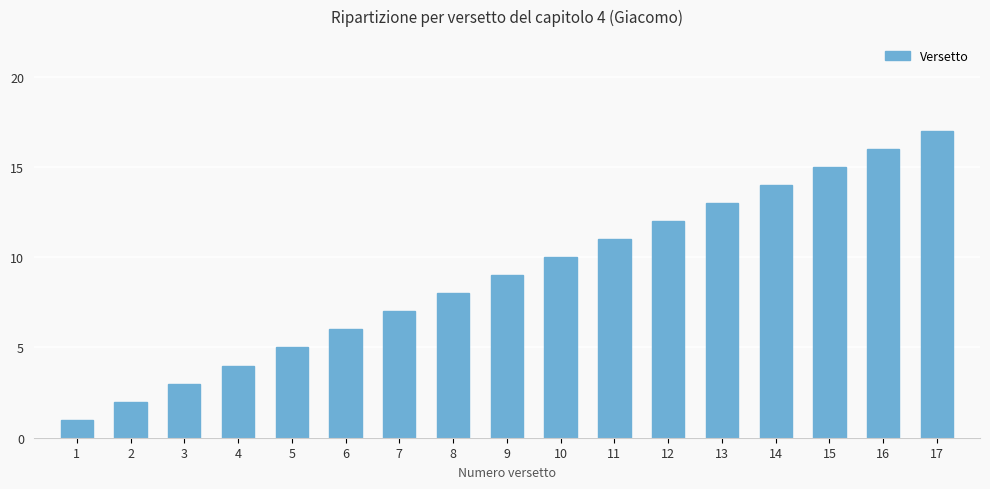

Which has a higher value, 9 or 12?

12